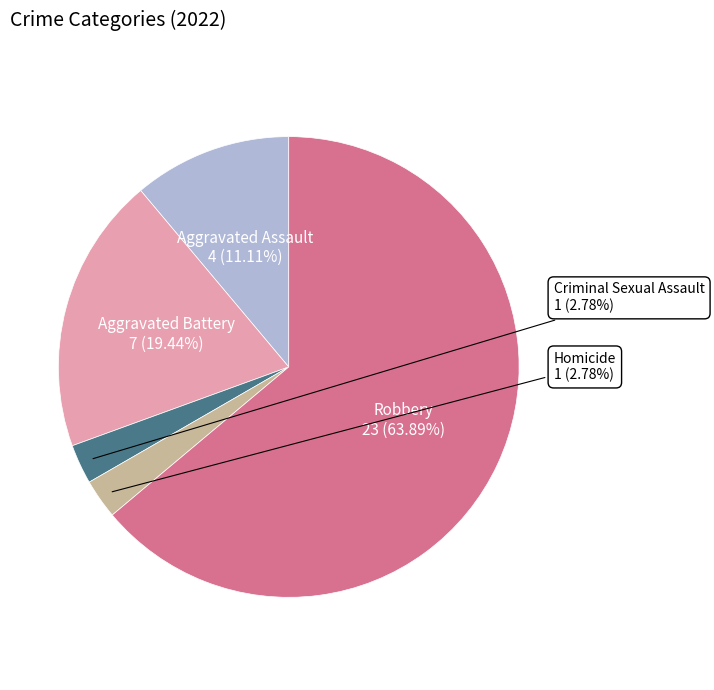

To the nearest percent, what is the average slice percentage?

20%